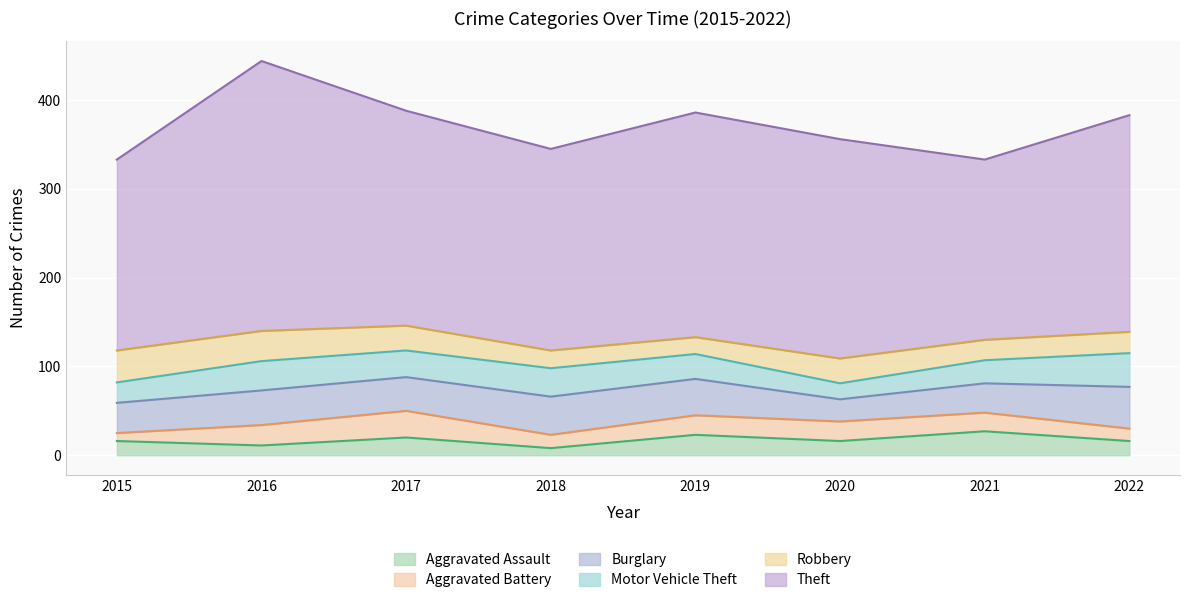

Which series has the widest spread of values?

Theft